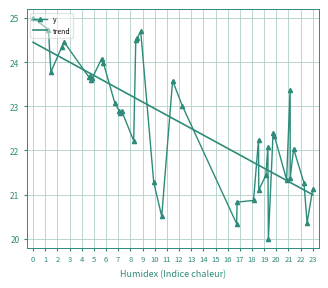

Which series has the largest range (max minus min)?

y